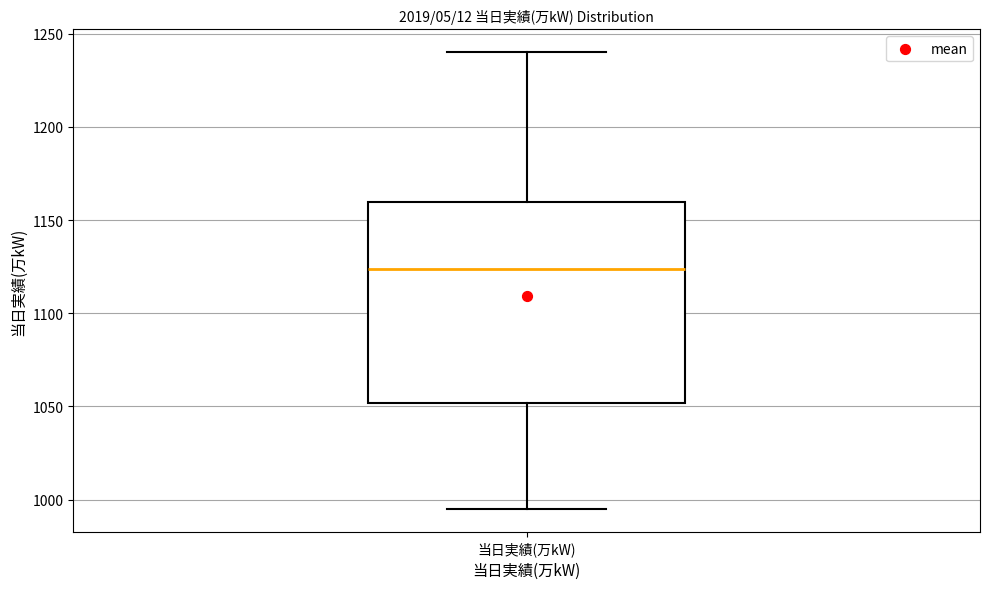

Transcribe this box plot: give where the median line is, the range the box spans, and where the two whiskers end, as read against the y-axis. The values are not printed on the chart, so give them approximately, as read against the axis.

median 1125, box 1050 to 1160, whiskers 995 to 1240